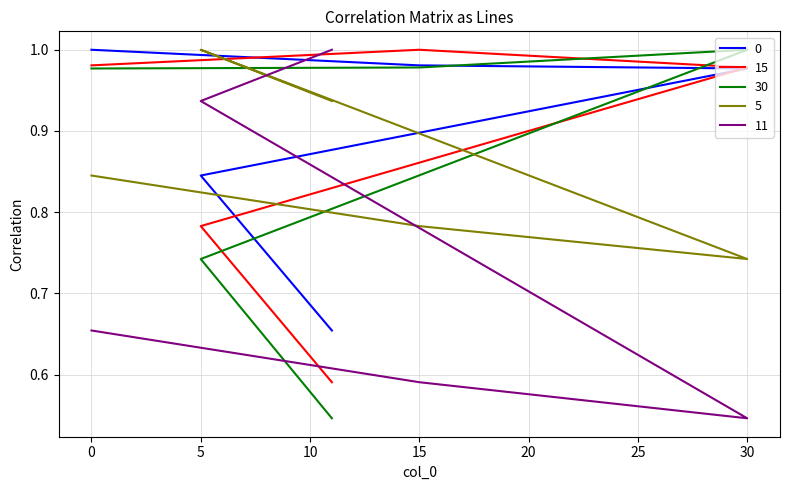

Reading left to right, transcribe all the data shown in this chart.

0: 0=1.0	15=1.0	30=1.0	5=0.8	11=0.7
15: 0=1.0	15=1.0	30=1.0	5=0.8	11=0.6
30: 0=1.0	15=1.0	30=1.0	5=0.7	11=0.5
5: 0=0.8	15=0.8	30=0.7	5=1.0	11=0.9
11: 0=0.7	15=0.6	30=0.5	5=0.9	11=1.0